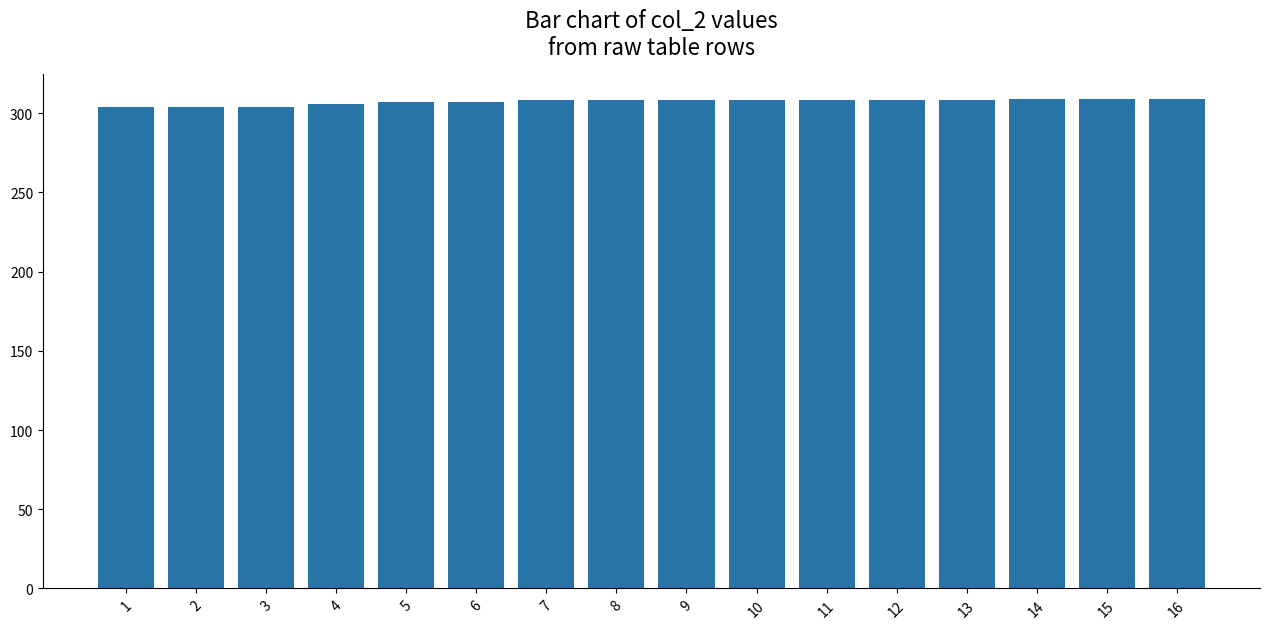

What is the sum of all values?

4915